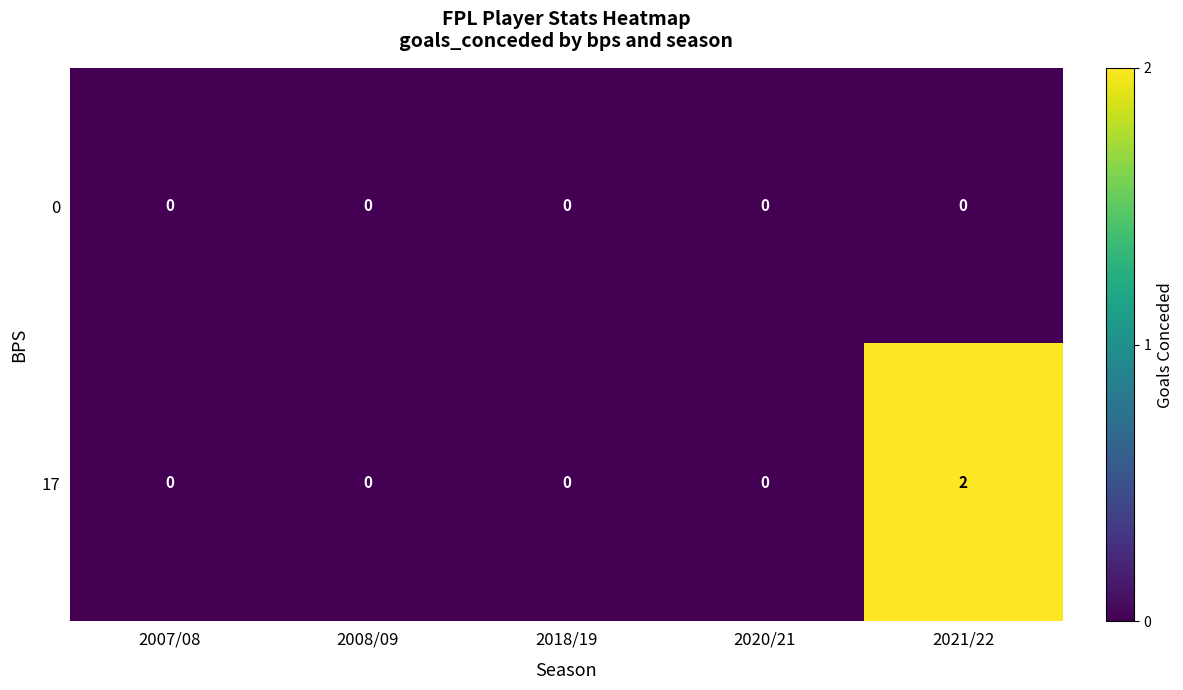

Reading left to right, extract all data points from this chart.

0: 2007/08=0	2008/09=0	2018/19=0	2020/21=0	2021/22=0
17: 2007/08=0	2008/09=0	2018/19=0	2020/21=0	2021/22=2